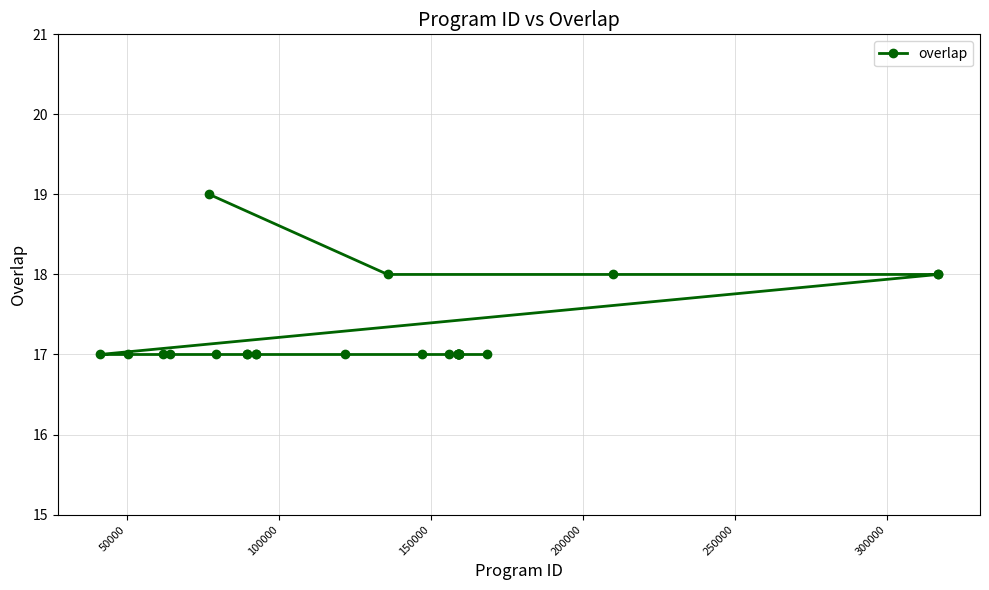

What is the average value?

17